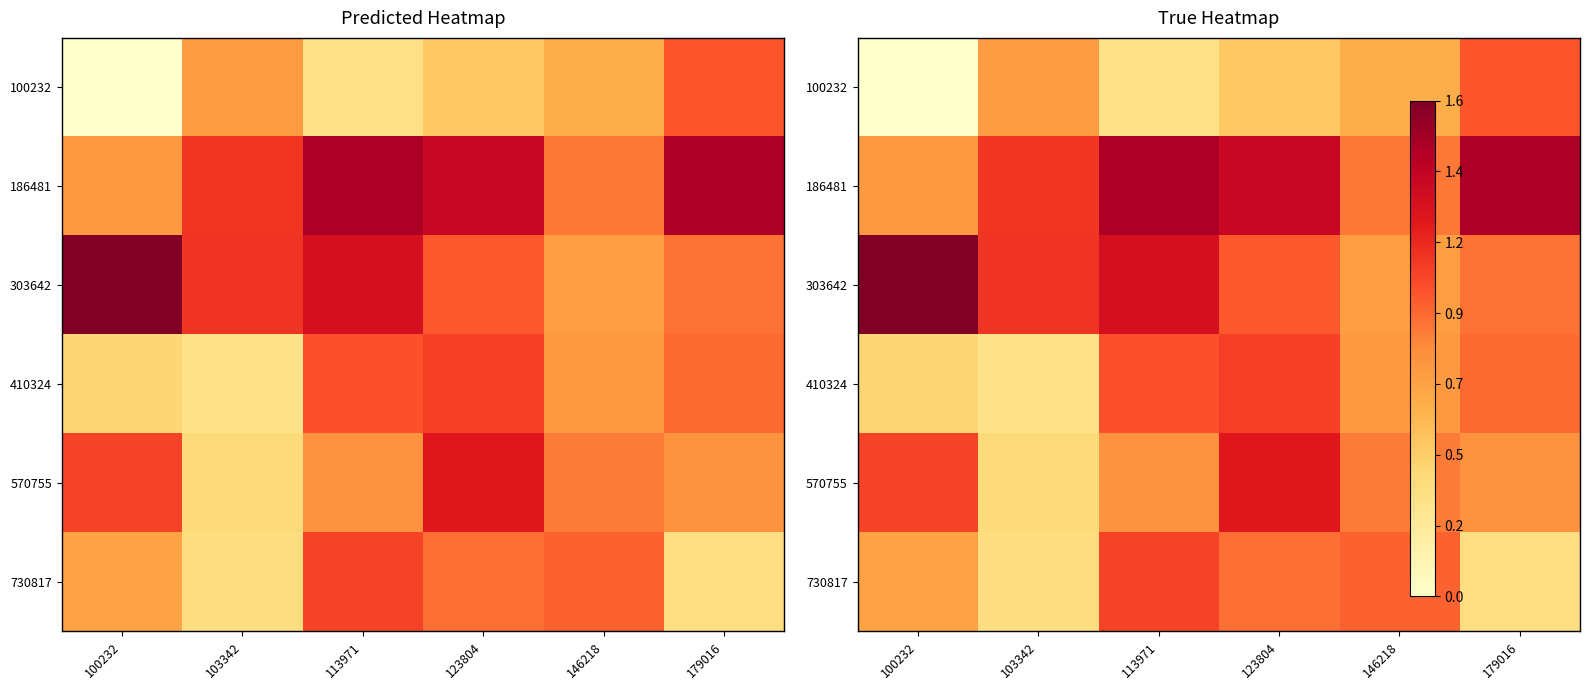

What is the difference between the 410324 values at 179016 and 146218?

0.2